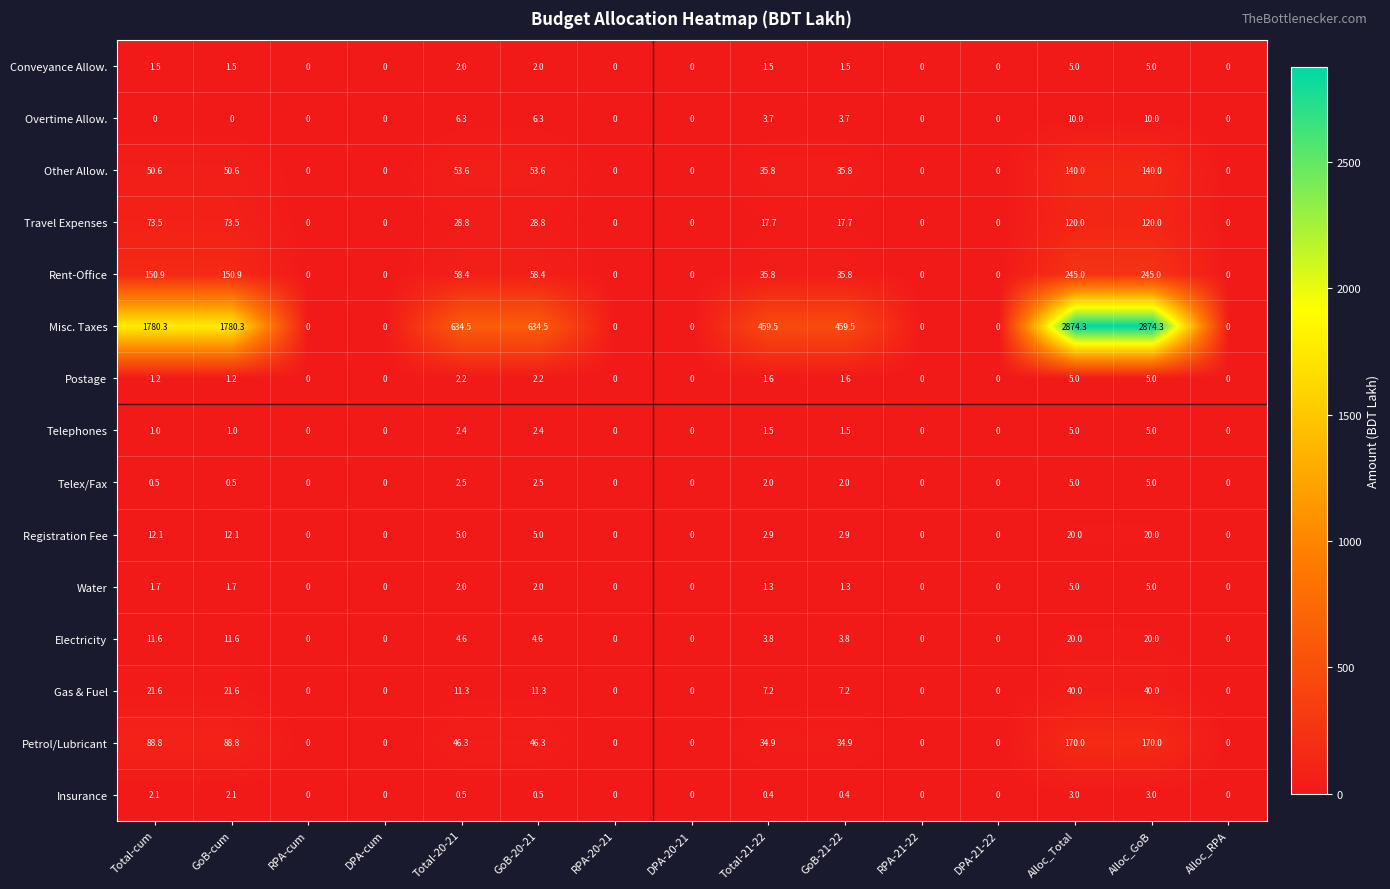

The Rent-Office series shows 0.0 at DPA-cum. True or false?

True